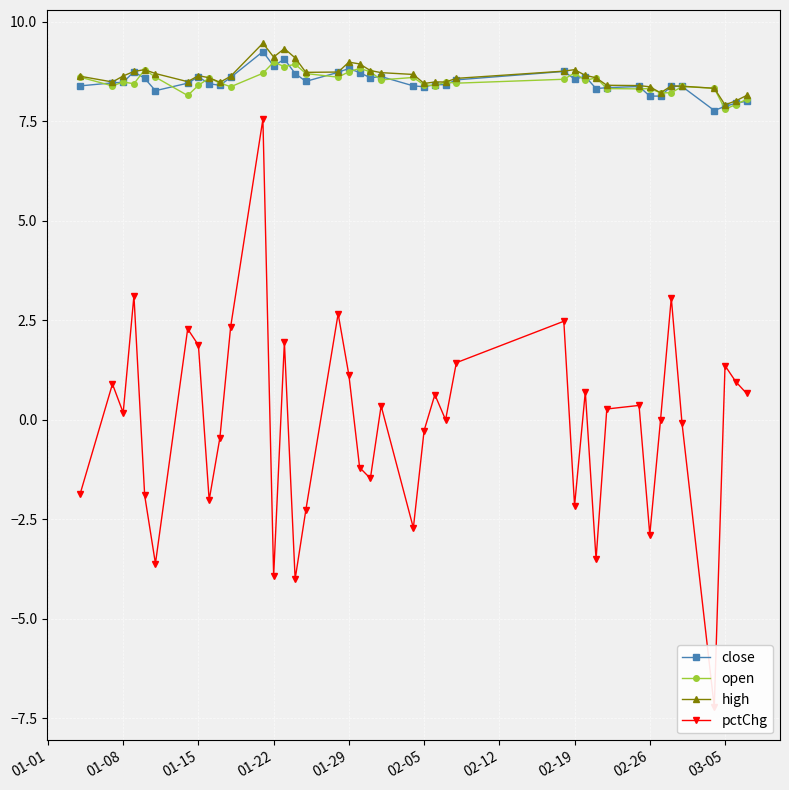

True or false: high has a value of 7.9 at 03-05.

True